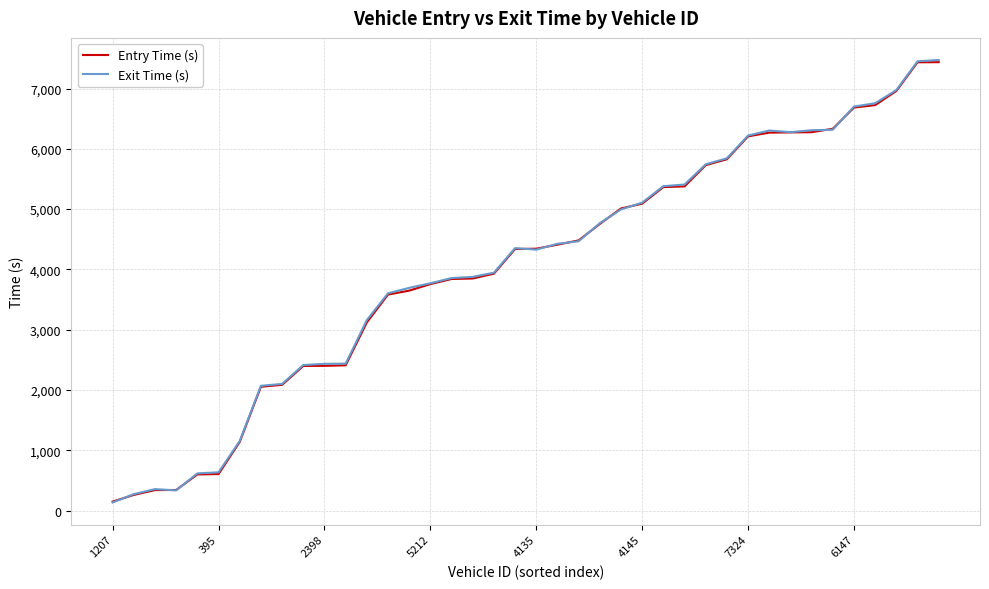

Reading right to left, what are all the values shown in this chart?

Entry Time (s): 7437.4	7435.4	6959.3	6724.8	6684.2	6332.6	6275.6	6272.5	6268.4	6206.9	5826.6	5728.7	5376.4	5365.1	5090.0	5010.4	4753.6	4480.7	4409.5	4343.1	4338.4	3928.5	3848.7	3840.5	3755.7	3647.2	3581.6	3119.5	2408.5	2399.8	2398.1	2084.7	2052.8	1137.5	604.2	598.6	340.4	338.6	258.8	147.5
Exit Time (s): 7473.1	7451.9	6974.4	6755.9	6700.8	6316.6	6308.1	6275.9	6303.2	6220.2	5842.8	5742.8	5407.3	5380.3	5107.4	4994.0	4767.0	4466.6	4424.5	4327.7	4352.3	3944.7	3875.7	3856.1	3769.6	3693.0	3603.4	3158.1	2435.8	2433.3	2413.4	2099.8	2068.9	1153.4	633.7	616.2	333.6	354.9	271.2	133.4